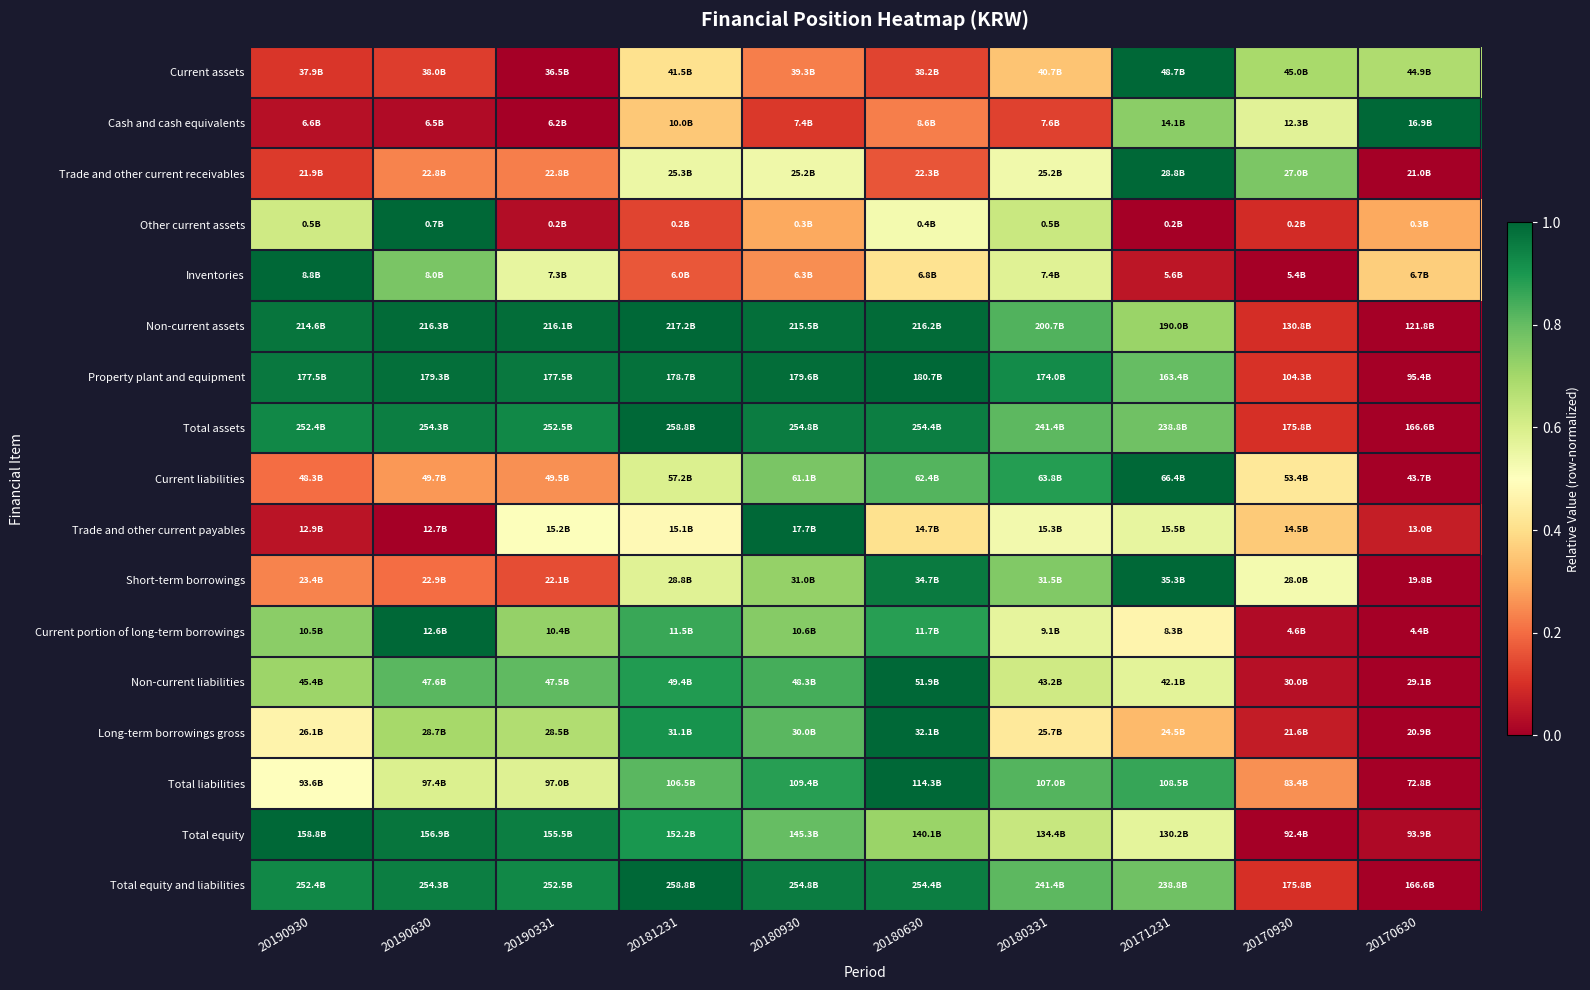

Reading right to left, list all the values displayed in this chart.

Current assets: 20170630=0.7	20170930=0.7	20171231=1.0	20180331=0.3	20180630=0.1	20180930=0.2	20181231=0.4	20190331=0.0	20190630=0.1	20190930=0.1
Cash and cash equivalents: 20170630=1.0	20170930=0.6	20171231=0.7	20180331=0.1	20180630=0.2	20180930=0.1	20181231=0.4	20190331=0.0	20190630=0.0	20190930=0.0
Trade and other current receivables: 20170630=0.0	20170930=0.8	20171231=1.0	20180331=0.5	20180630=0.2	20180930=0.5	20181231=0.5	20190331=0.2	20190630=0.2	20190930=0.1
Other current assets: 20170630=0.3	20170930=0.1	20171231=0.0	20180331=0.6	20180630=0.5	20180930=0.3	20181231=0.1	20190331=0.0	20190630=1.0	20190930=0.6
Inventories: 20170630=0.4	20170930=0.0	20171231=0.0	20180331=0.6	20180630=0.4	20180930=0.3	20181231=0.2	20190331=0.6	20190630=0.8	20190930=1.0
Non-current assets: 20170630=0.0	20170930=0.1	20171231=0.7	20180331=0.8	20180630=1.0	20180930=1.0	20181231=1.0	20190331=1.0	20190630=1.0	20190930=1.0
Property plant and equipment: 20170630=0.0	20170930=0.1	20171231=0.8	20180331=0.9	20180630=1.0	20180930=1.0	20181231=1.0	20190331=1.0	20190630=1.0	20190930=1.0
Total assets: 20170630=0.0	20170930=0.1	20171231=0.8	20180331=0.8	20180630=1.0	20180930=1.0	20181231=1.0	20190331=0.9	20190630=1.0	20190930=0.9
Current liabilities: 20170630=0.0	20170930=0.4	20171231=1.0	20180331=0.9	20180630=0.8	20180930=0.8	20181231=0.6	20190331=0.3	20190630=0.3	20190930=0.2
Trade and other current payables: 20170630=0.1	20170930=0.4	20171231=0.6	20180331=0.5	20180630=0.4	20180930=1.0	20181231=0.5	20190331=0.5	20190630=0.0	20190930=0.0
Short-term borrowings: 20170630=0.0	20170930=0.5	20171231=1.0	20180331=0.8	20180630=1.0	20180930=0.7	20181231=0.6	20190331=0.1	20190630=0.2	20190930=0.2
Current portion of long-term borrowings: 20170630=0.0	20170930=0.0	20171231=0.5	20180331=0.6	20180630=0.9	20180930=0.7	20181231=0.9	20190331=0.7	20190630=1.0	20190930=0.7
Non-current liabilities: 20170630=0.0	20170930=0.0	20171231=0.6	20180331=0.6	20180630=1.0	20180930=0.8	20181231=0.9	20190331=0.8	20190630=0.8	20190930=0.7
Long-term borrowings gross: 20170630=0.0	20170930=0.1	20171231=0.3	20180331=0.4	20180630=1.0	20180930=0.8	20181231=0.9	20190331=0.7	20190630=0.7	20190930=0.5
Total liabilities: 20170630=0.0	20170930=0.3	20171231=0.9	20180331=0.8	20180630=1.0	20180930=0.9	20181231=0.8	20190331=0.6	20190630=0.6	20190930=0.5
Total equity: 20170630=0.0	20170930=0.0	20171231=0.6	20180331=0.6	20180630=0.7	20180930=0.8	20181231=0.9	20190331=1.0	20190630=1.0	20190930=1.0
Total equity and liabilities: 20170630=0.0	20170930=0.1	20171231=0.8	20180331=0.8	20180630=1.0	20180930=1.0	20181231=1.0	20190331=0.9	20190630=1.0	20190930=0.9